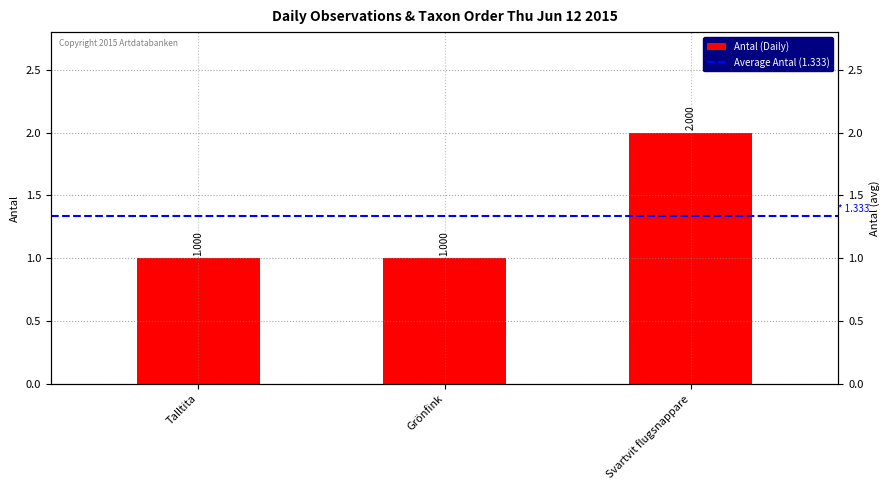

How many bars are there in total?

3